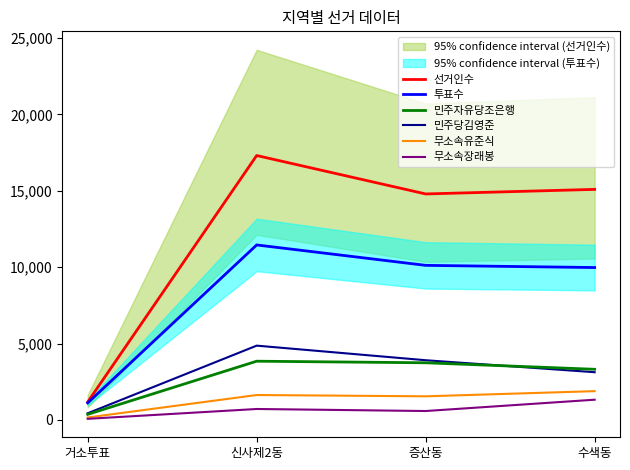

Reading left to right, what are all the values shown in this chart?

선거인수: 거소투표=1170	신사제2동=17309	증산동=14793	수색동=15092
투표수: 거소투표=1109	신사제2동=11453	증산동=10117	수색동=9974
민주자유당조은행: 거소투표=360	신사제2동=3841	증산동=3738	수색동=3312
민주당김영준: 거소투표=432	신사제2동=4860	증산동=3905	수색동=3120
무소속유준식: 거소투표=155	신사제2동=1627	증산동=1542	수색동=1880
무소속장래봉: 거소투표=68	신사제2동=712	증산동=579	수색동=1320